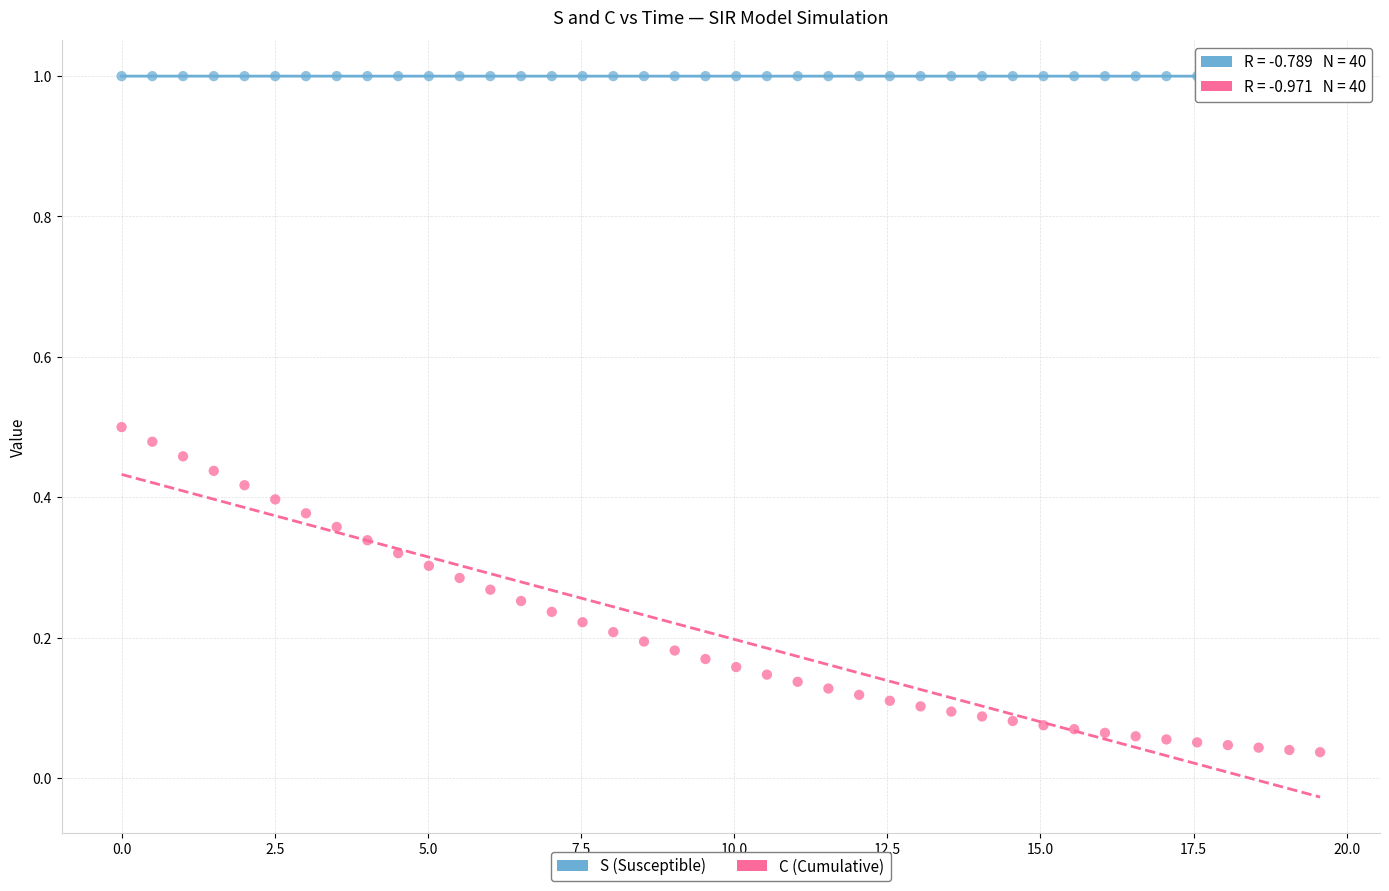

Which series has the widest spread of Y values?

C (Cumulative)